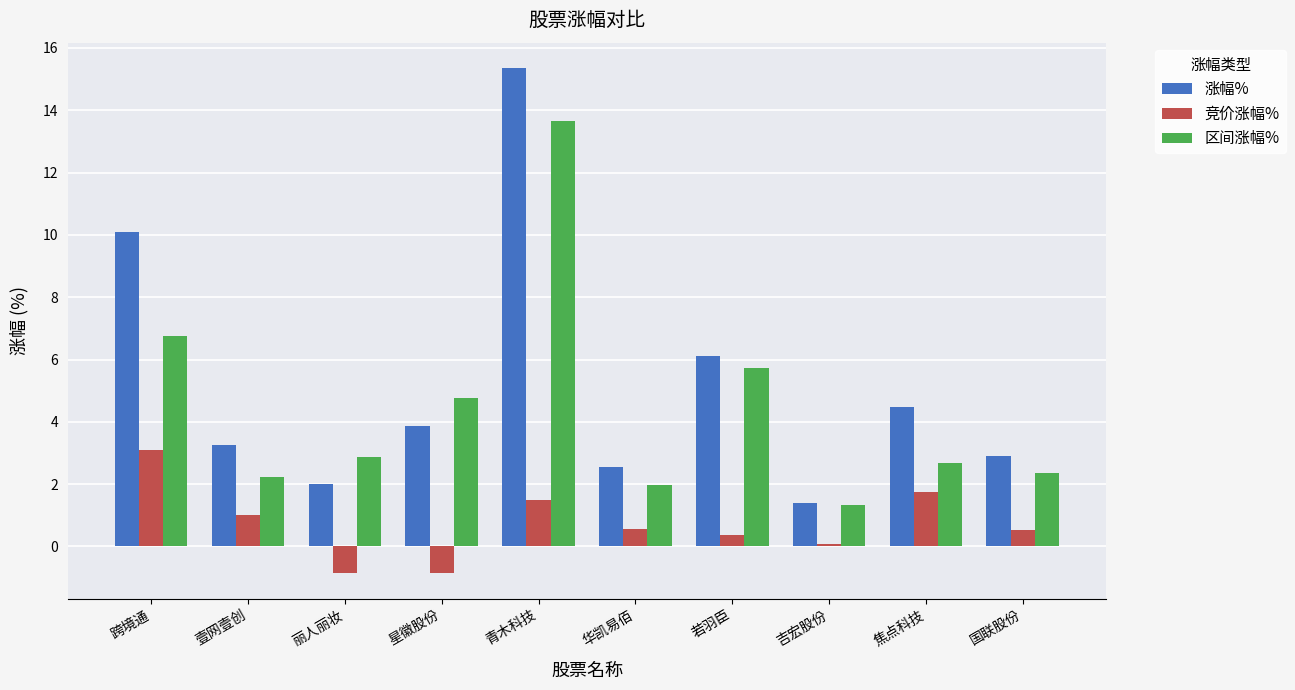

How many bars are there in each group?

3